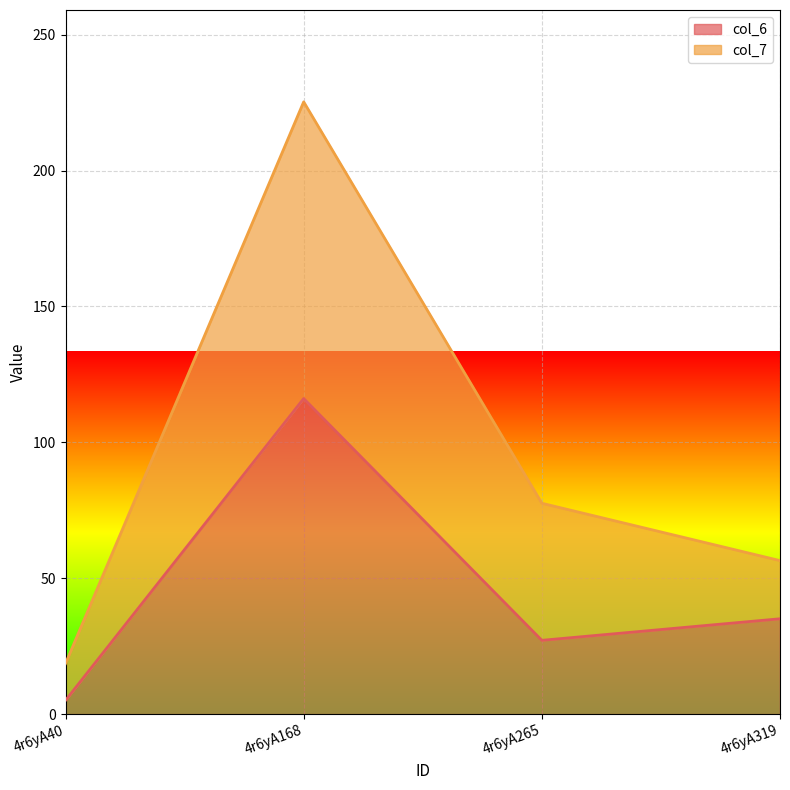

What is the sum of the col_6 values at 4r6yA265 and 4r6yA168?

143.3